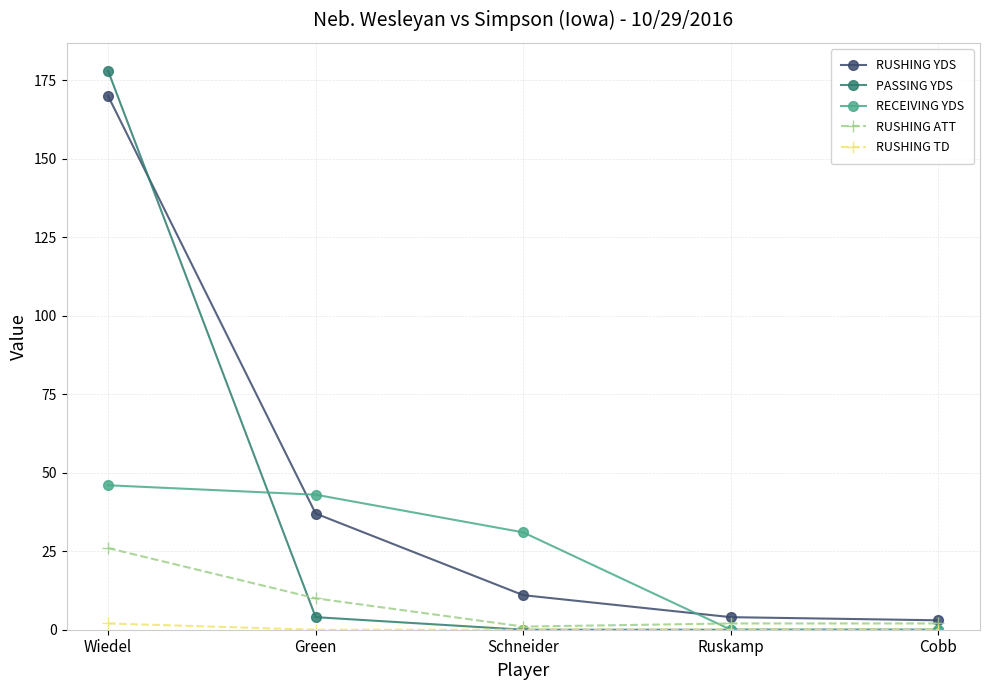

Reading left to right, list all the values displayed in this chart.

RUSHING YDS: 170	37	11	4	3
PASSING YDS: 178	4	0	0	0
RECEIVING YDS: 46	43	31	0	0
RUSHING ATT: 26	10	1	2	2
RUSHING TD: 2	0	0	0	0